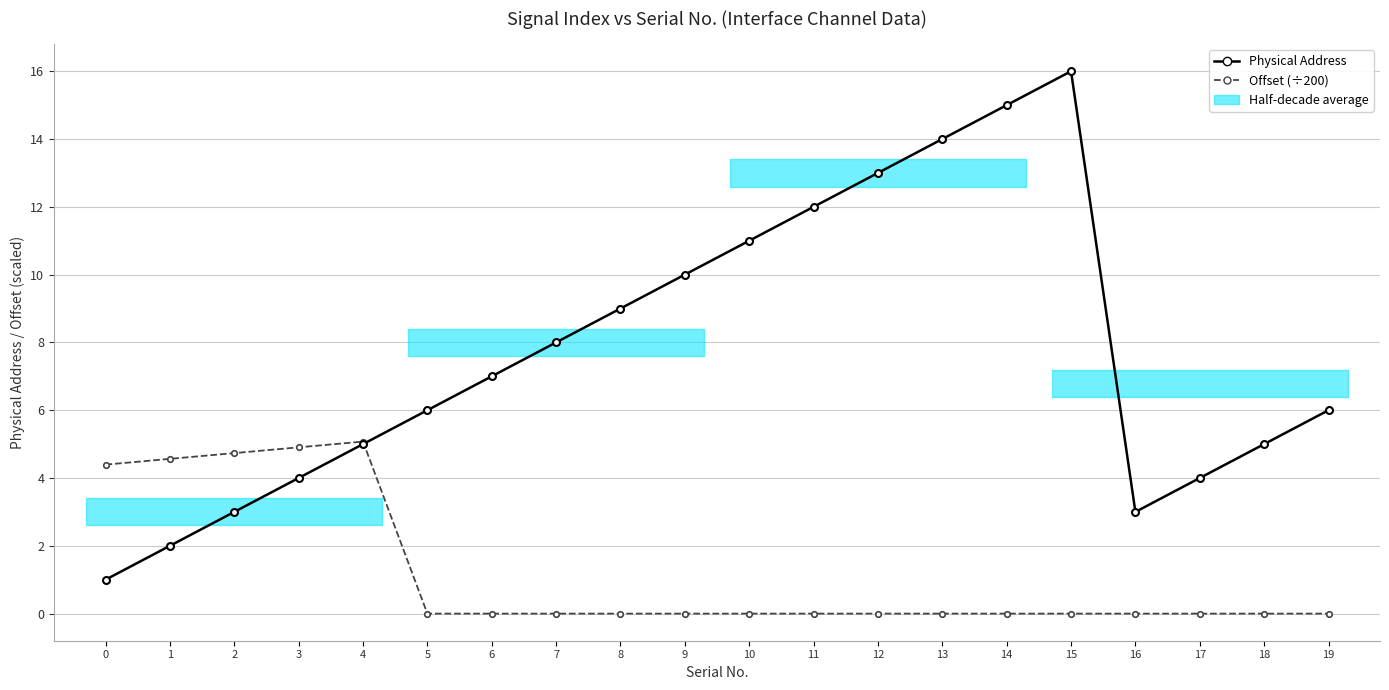

List the series in order of their peak value, lowest first.

Offset (÷200), Physical Address